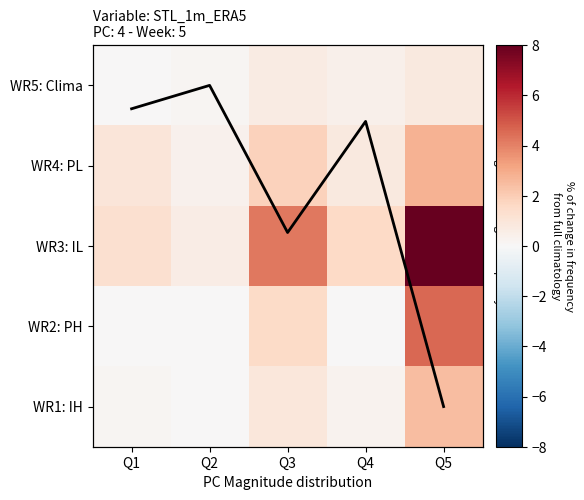

What is the approximate value of WR3: IL at Q3?

4.2